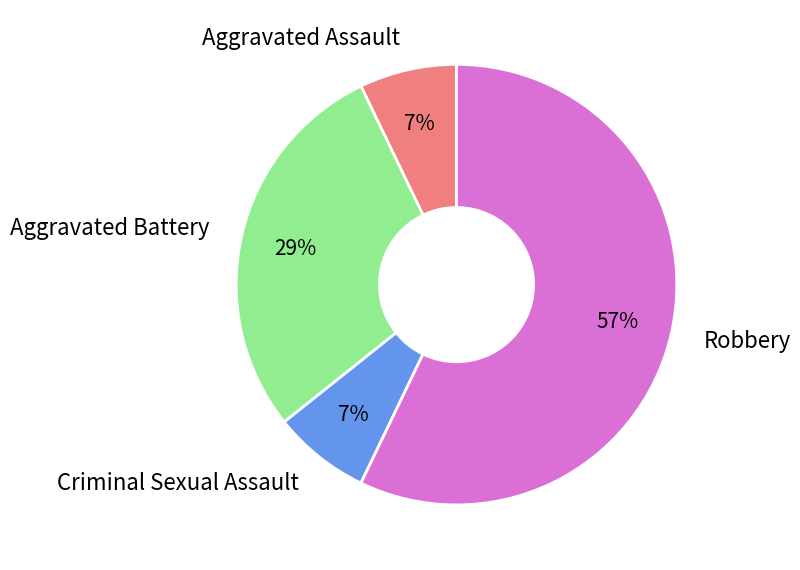

To the nearest percent, what portion does Criminal Sexual Assault represent?

7%